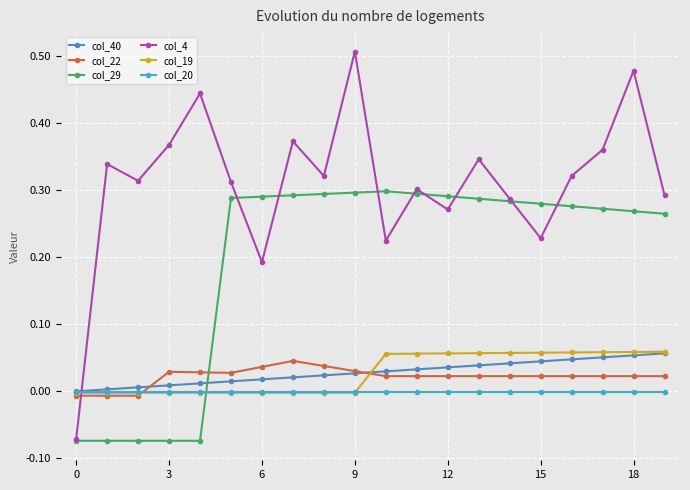

How many intersections are there between col_19 and col_29?

1